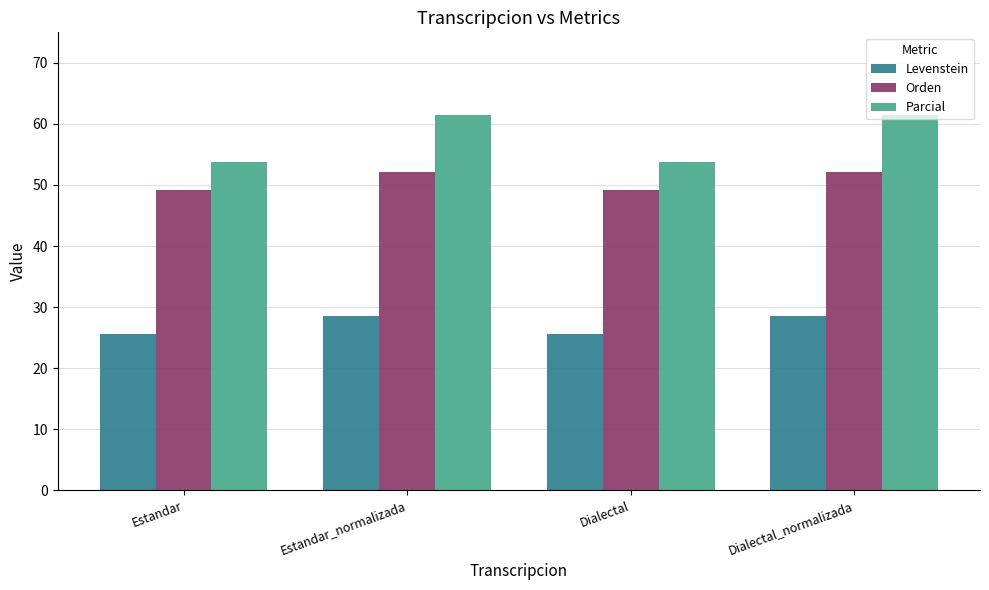

What is the sum of the Orden values at Estandar and Dialectal_normalizada?

101.3